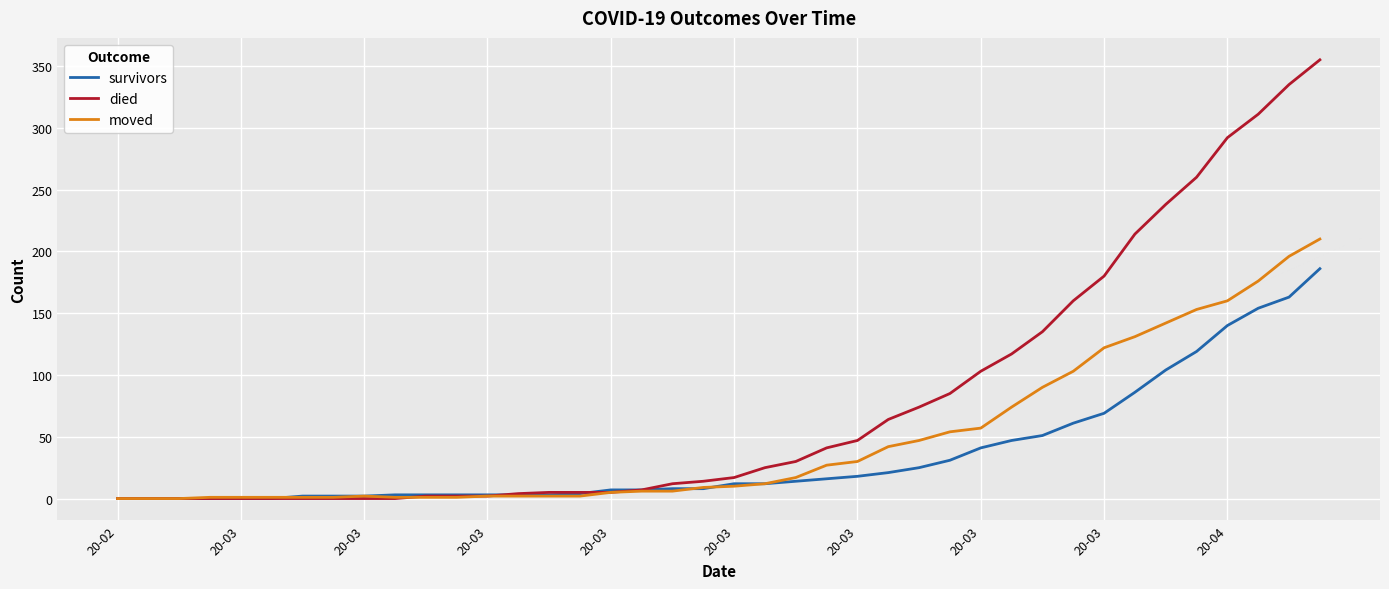

Rank the series by their maximum value, from highest to lowest.

died, moved, survivors